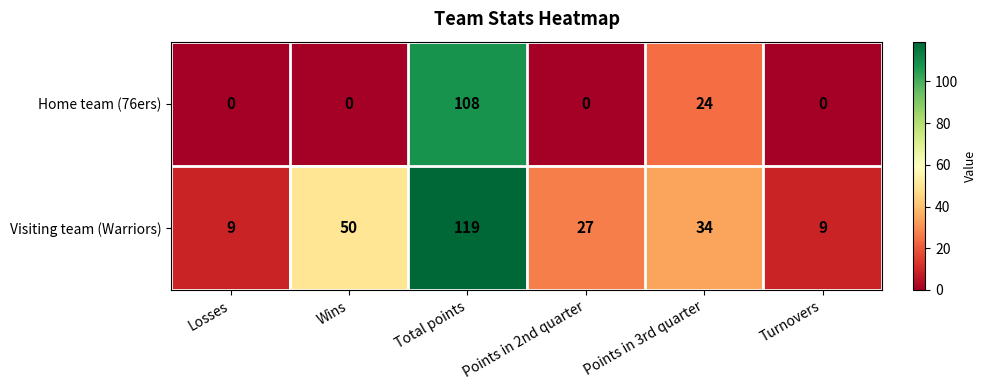

How many categories are shown in the chart?

6